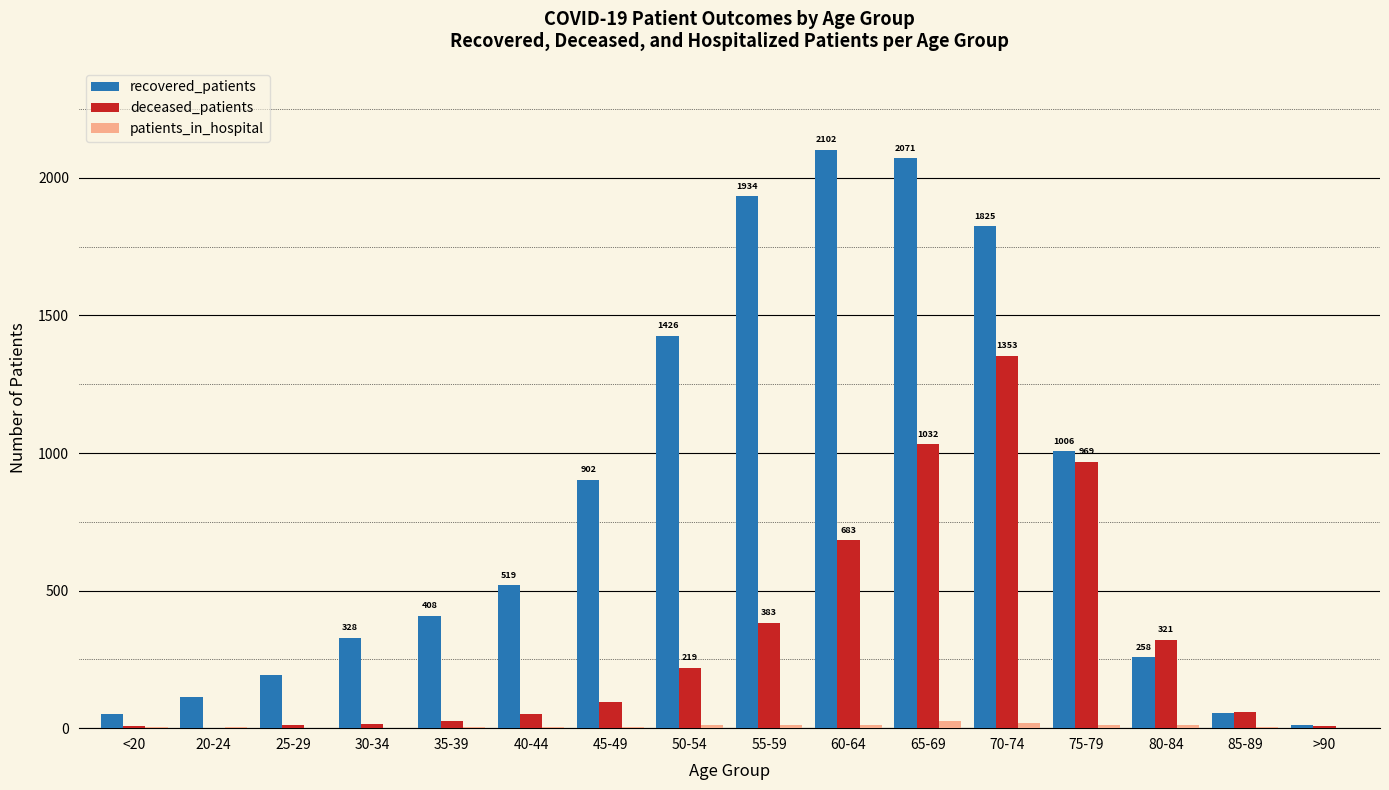

The value of deceased_patients at 20-24 is 2. True or false?

True